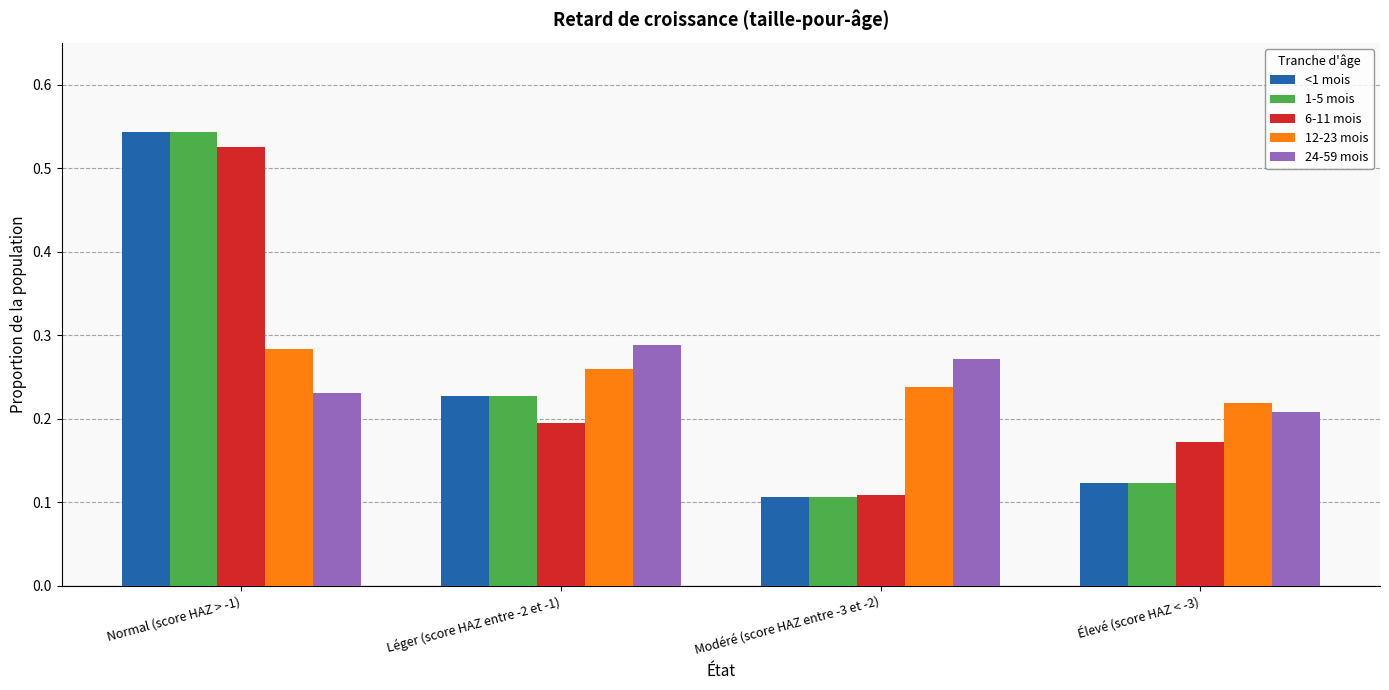

Which category has the highest value in the 6-11 mois series?

Normal (score HAZ > -1)